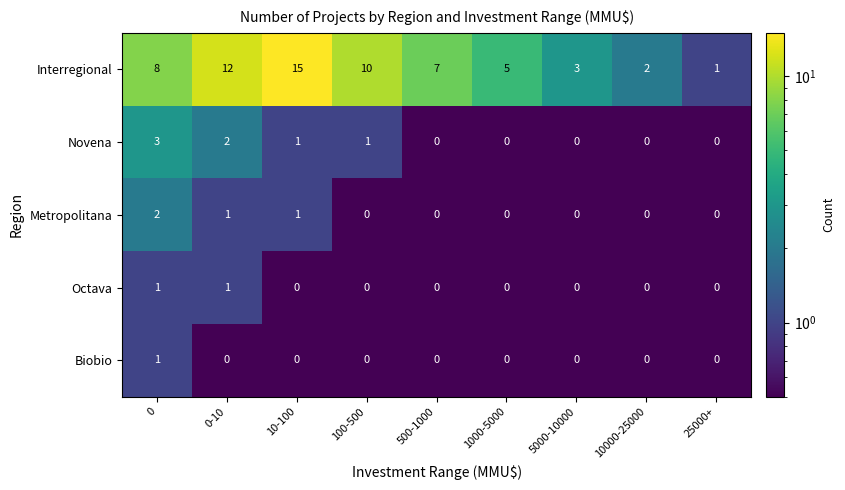

Which series changed the most between 0 and 0-10?

Interregional